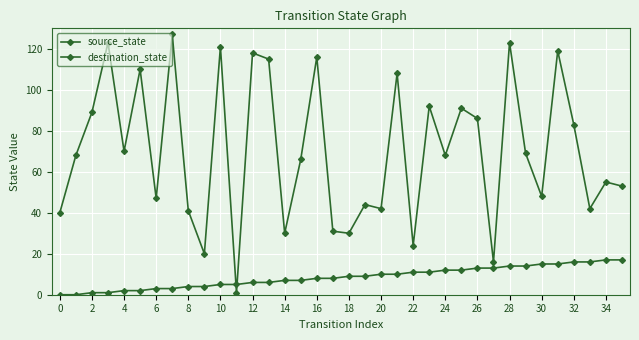

How many lines are shown in the chart?

2